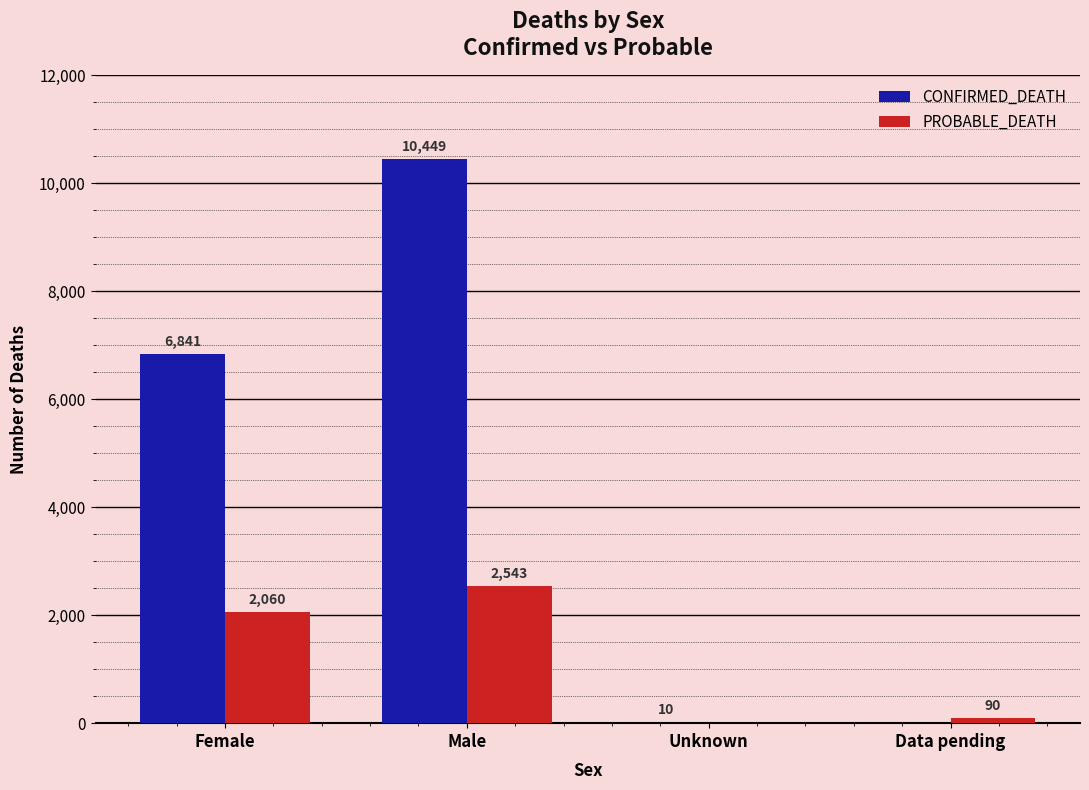

Is the value of PROBABLE_DEATH at Male greater than the value of CONFIRMED_DEATH at Unknown?

Yes